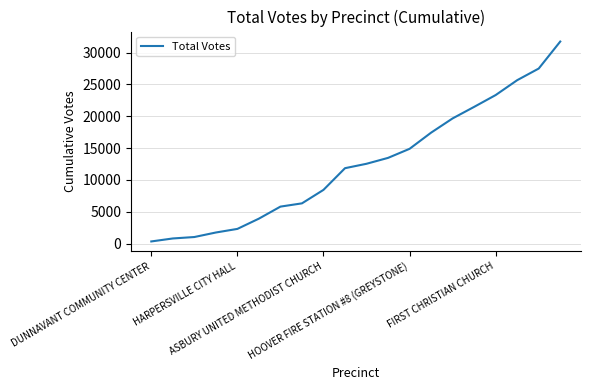

What is the difference between the maximum and minimum values?

31403